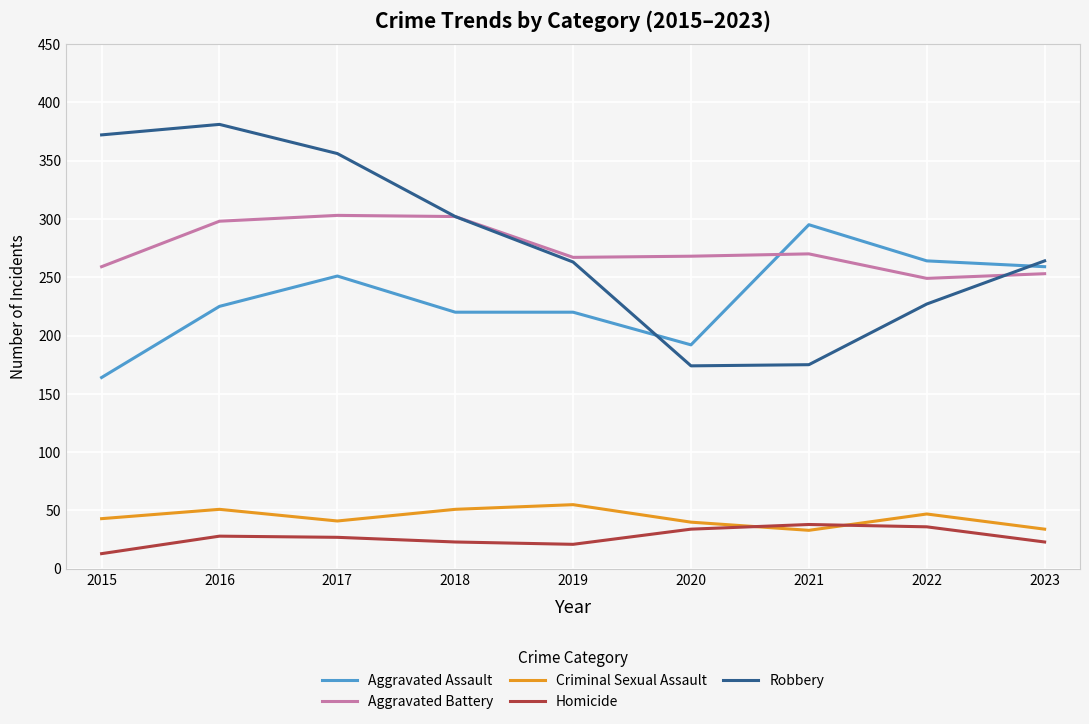

What is the sum of all Aggravated Battery values?

2469